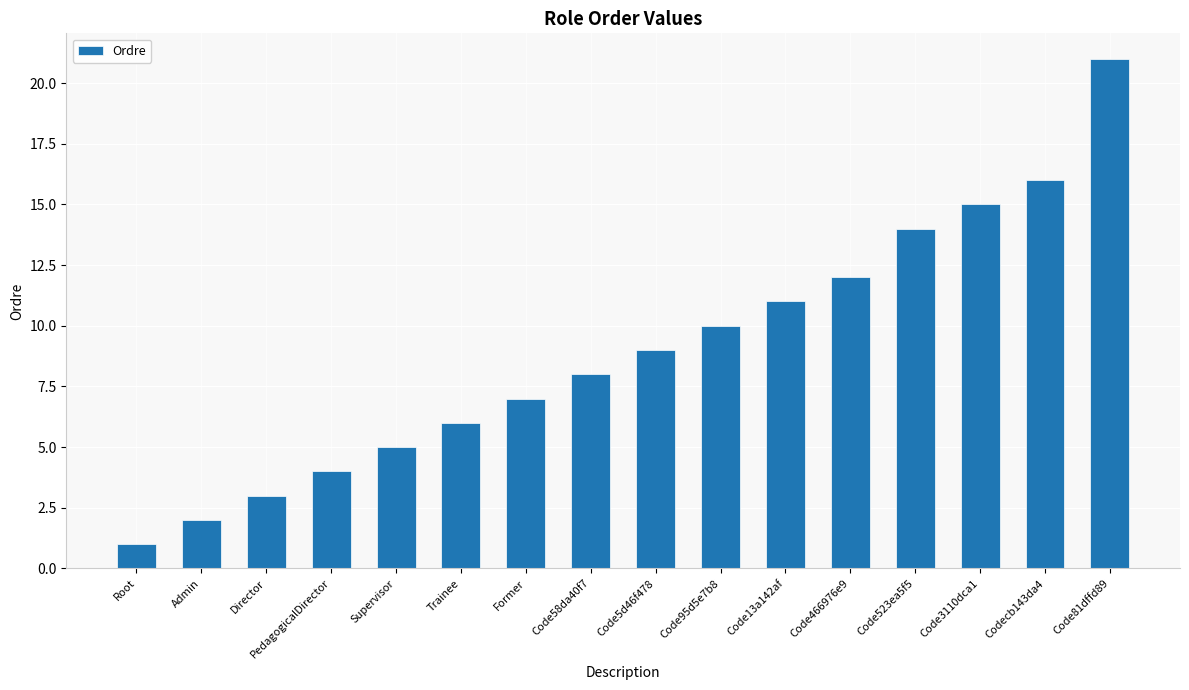

Are the bars horizontal?

No